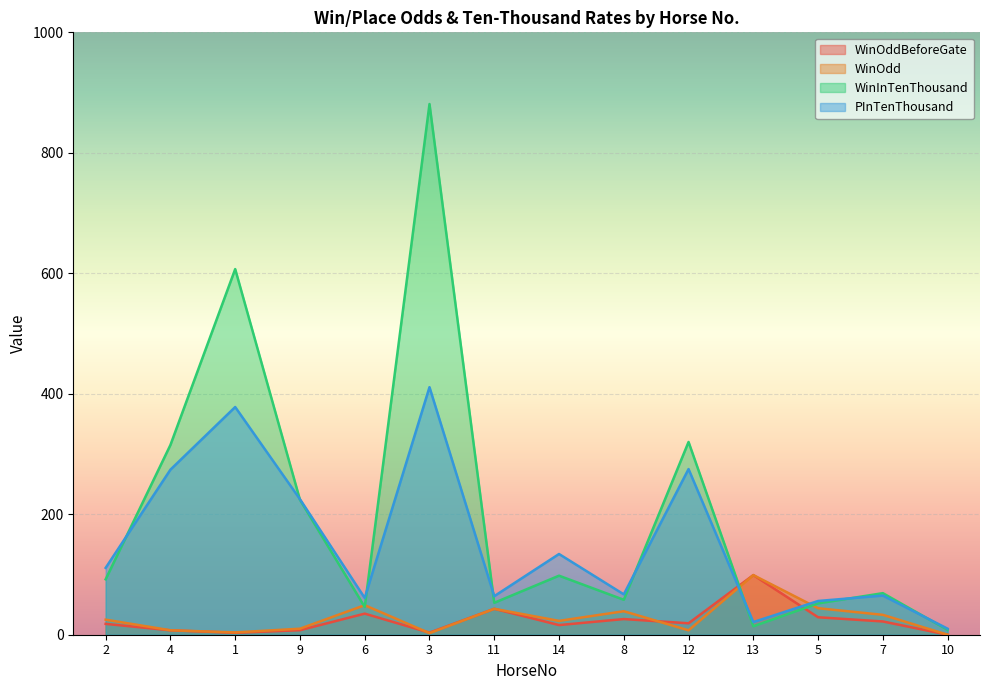

At which category is the sum across all series the highest?

3